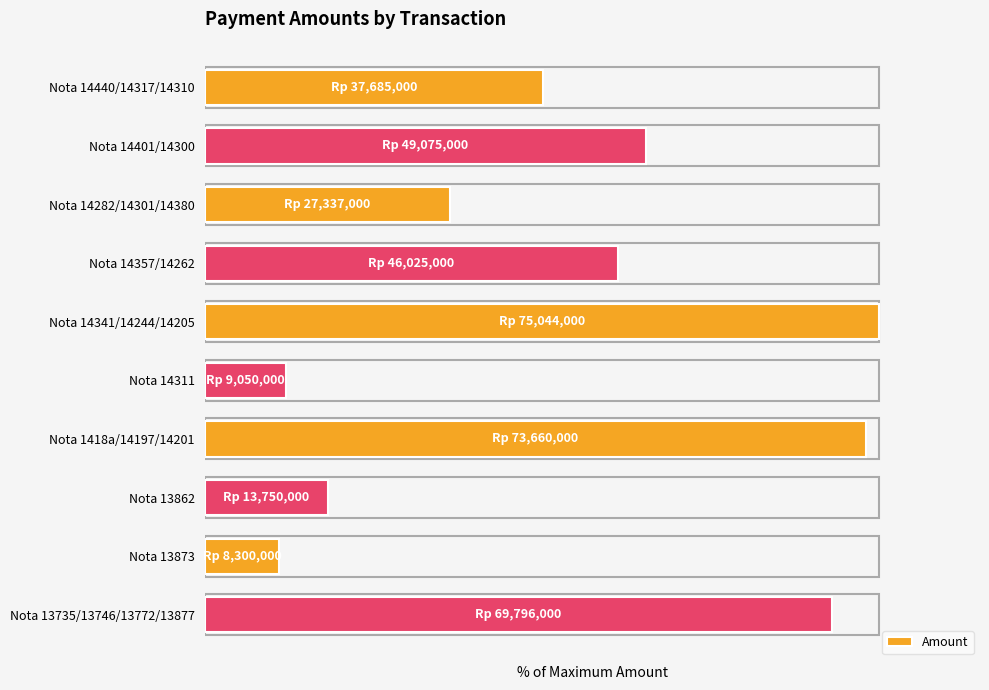

Does the chart contain any negative values?

No